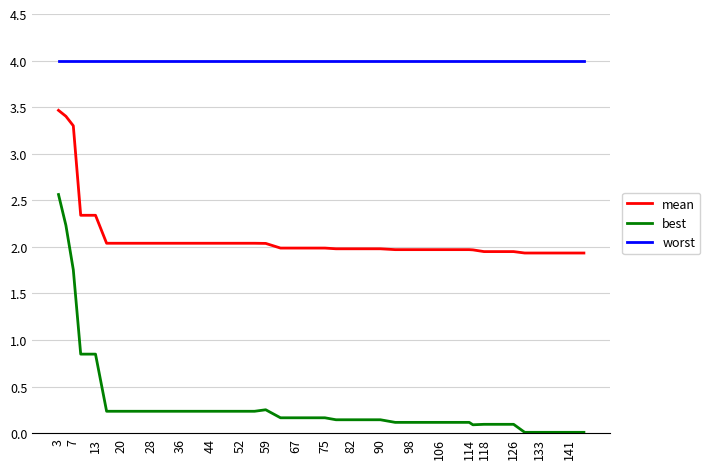

List the series in order of their peak value, lowest first.

best, mean, worst